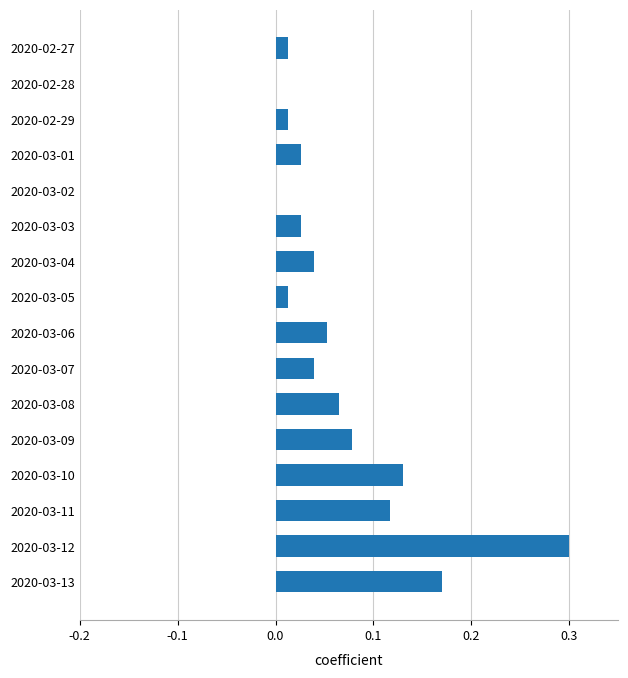

The chart shows a value of 0.3 at 2020-03-13. True or false?

False